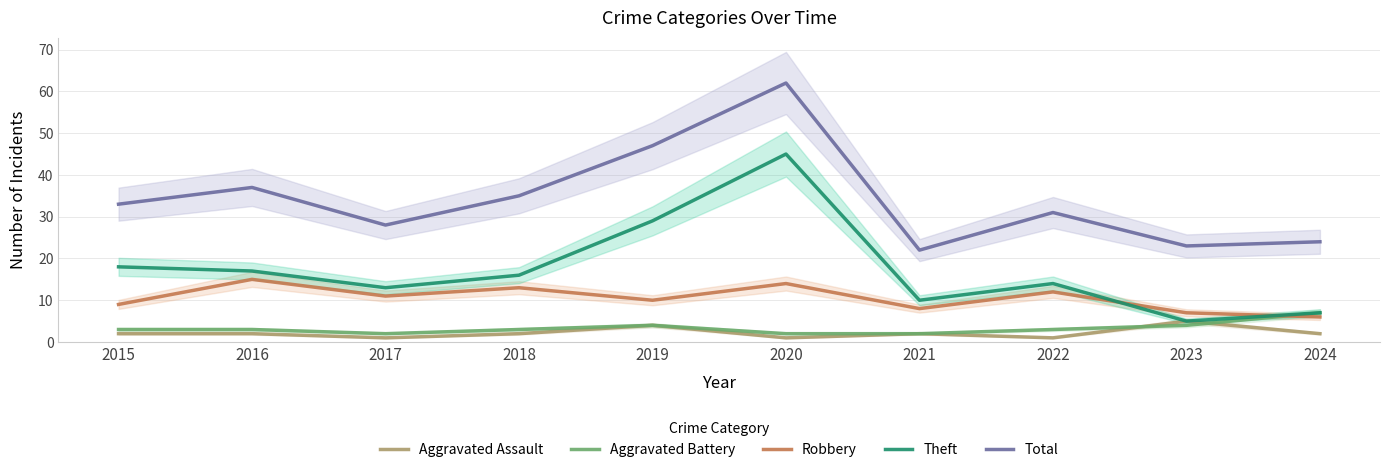

Reading left to right, what are all the values shown in this chart?

Aggravated Assault: 2015=2	2016=2	2017=1	2018=2	2019=4	2020=1	2021=2	2022=1	2023=5	2024=2
Aggravated Battery: 2015=3	2016=3	2017=2	2018=3	2019=4	2020=2	2021=2	2022=3	2023=4	2024=7
Robbery: 2015=9	2016=15	2017=11	2018=13	2019=10	2020=14	2021=8	2022=12	2023=7	2024=6
Theft: 2015=18	2016=17	2017=13	2018=16	2019=29	2020=45	2021=10	2022=14	2023=5	2024=7
Total: 2015=33	2016=37	2017=28	2018=35	2019=47	2020=62	2021=22	2022=31	2023=23	2024=24